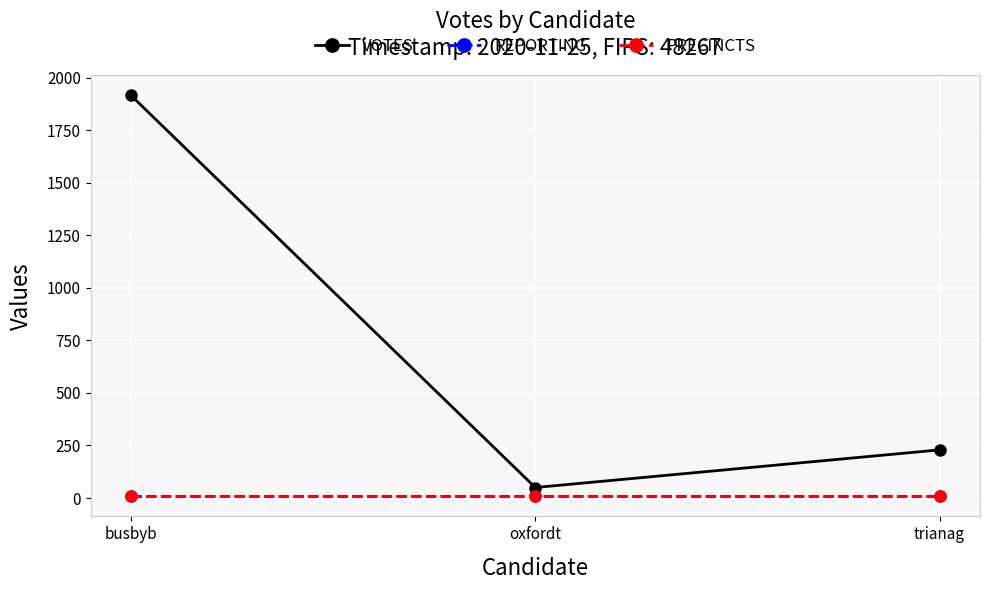

What is the value of the VOTES point at the 3rd from the left?

229